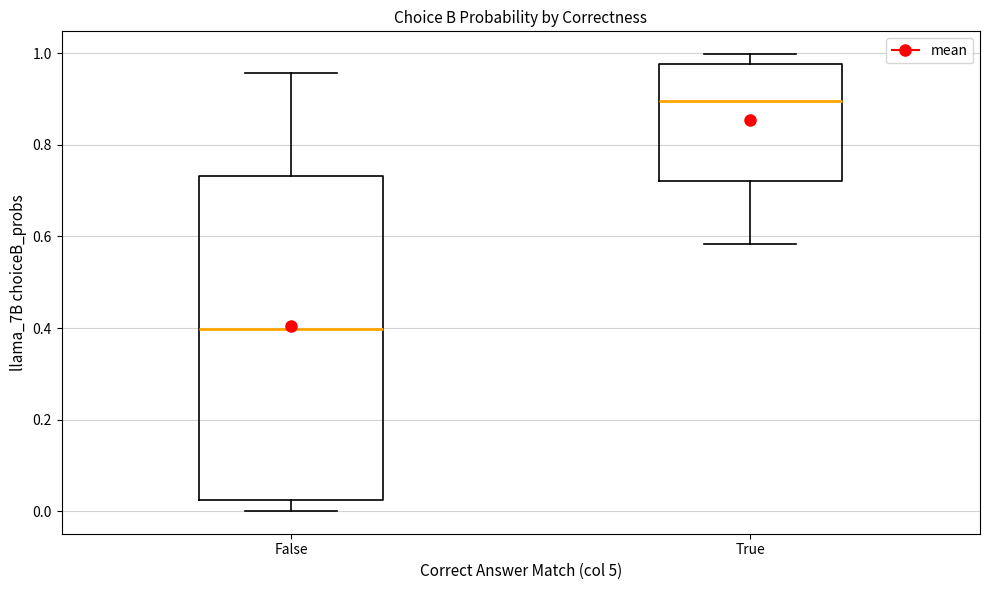

Reading left to right, read every box against the y-axis: the position of its median line, the range the box covers, and the ends of its whiskers. The values are not printed on the chart, so give them approximately, as read against the axis.

False: median 0.40, box 0.02 to 0.74, whiskers 0.00 to 0.96
True: median 0.90, box 0.72 to 0.98, whiskers 0.58 to 1.00